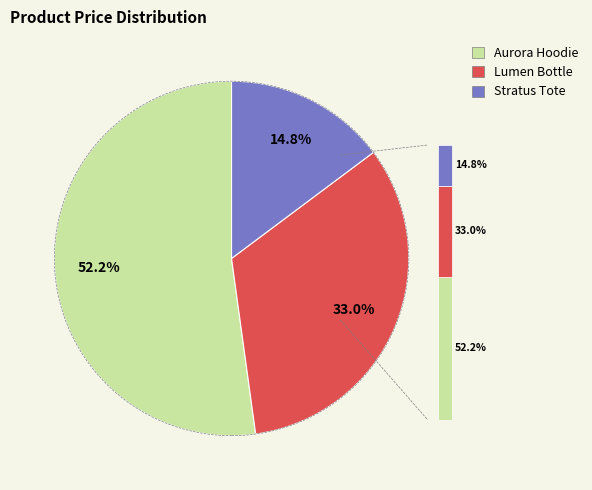

Rank the categories by value from lowest to highest.

Stratus Tote, Lumen Bottle, Aurora Hoodie